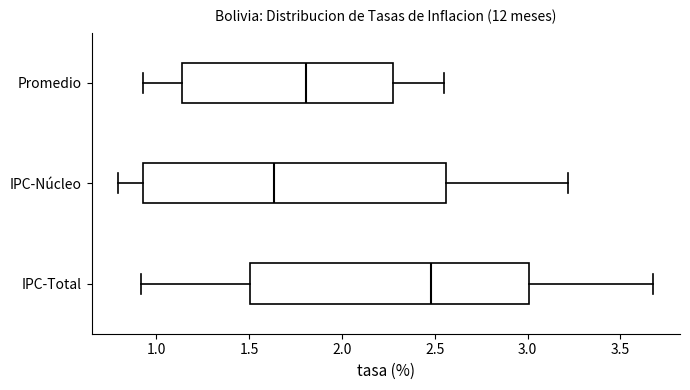

Which box's median line is the furthest to the right?

IPC-Total